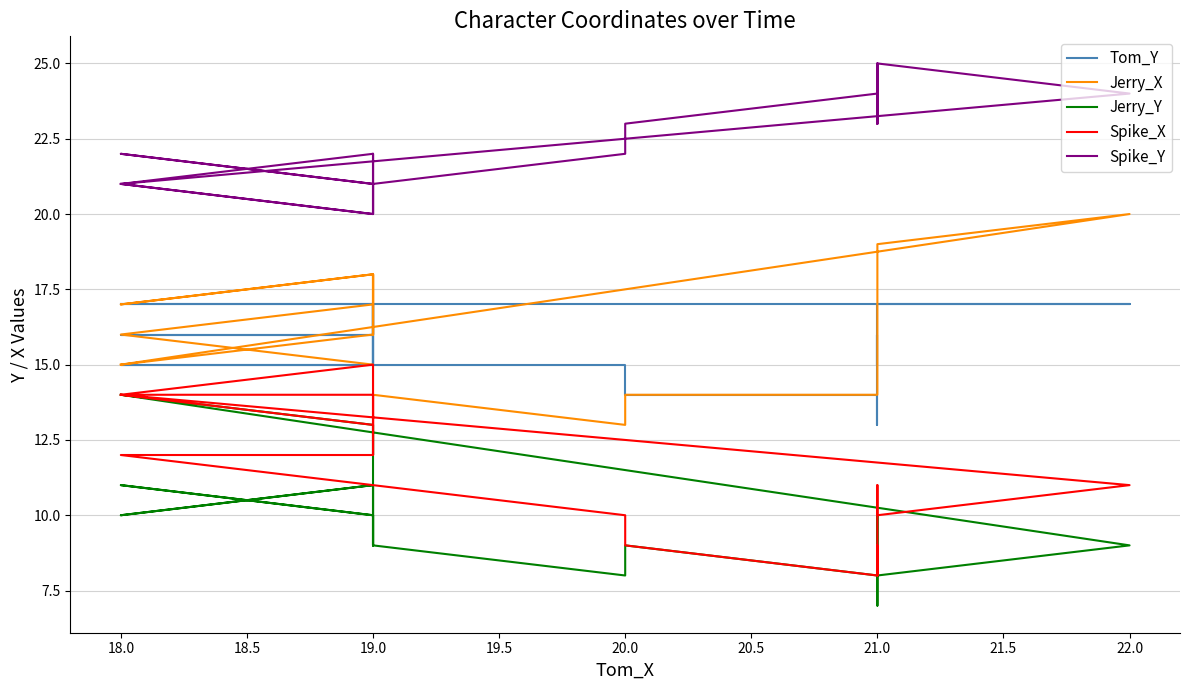

Does the chart display data point markers on the line(s)?

No